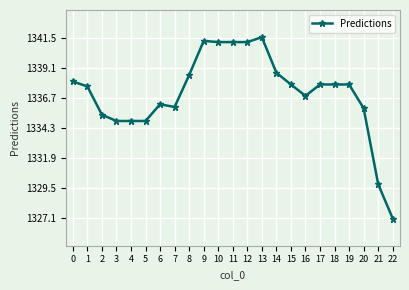

What value does the data have at 10?

1341.2